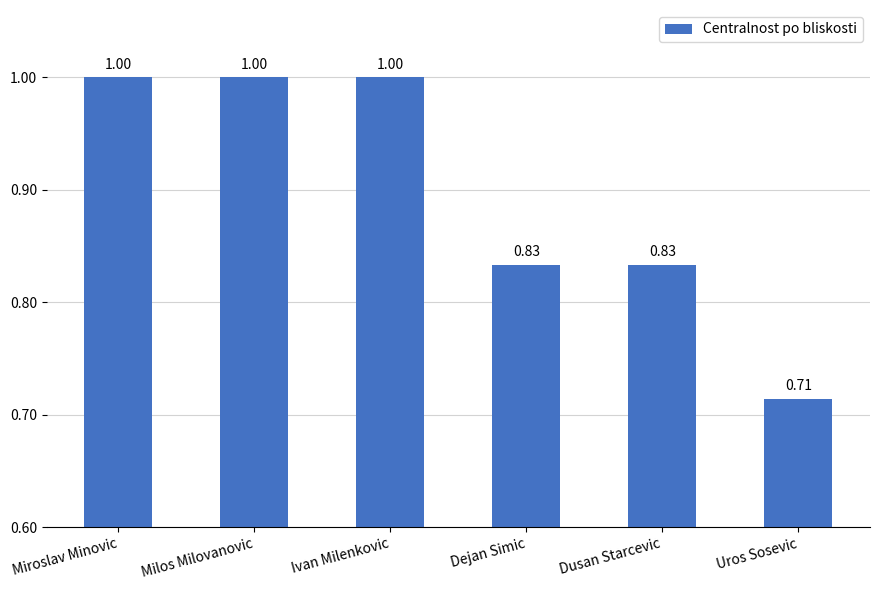

Does the chart contain stacked bars?

No